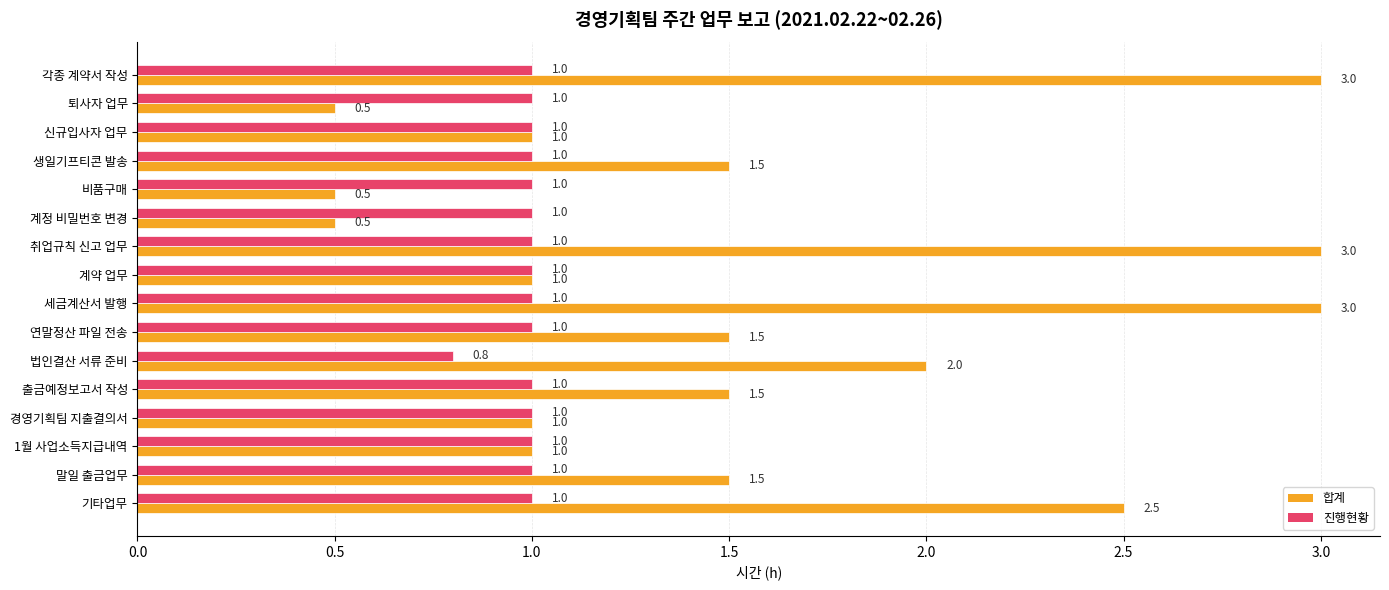

Read the 합계 value at 비품구매.

0.5